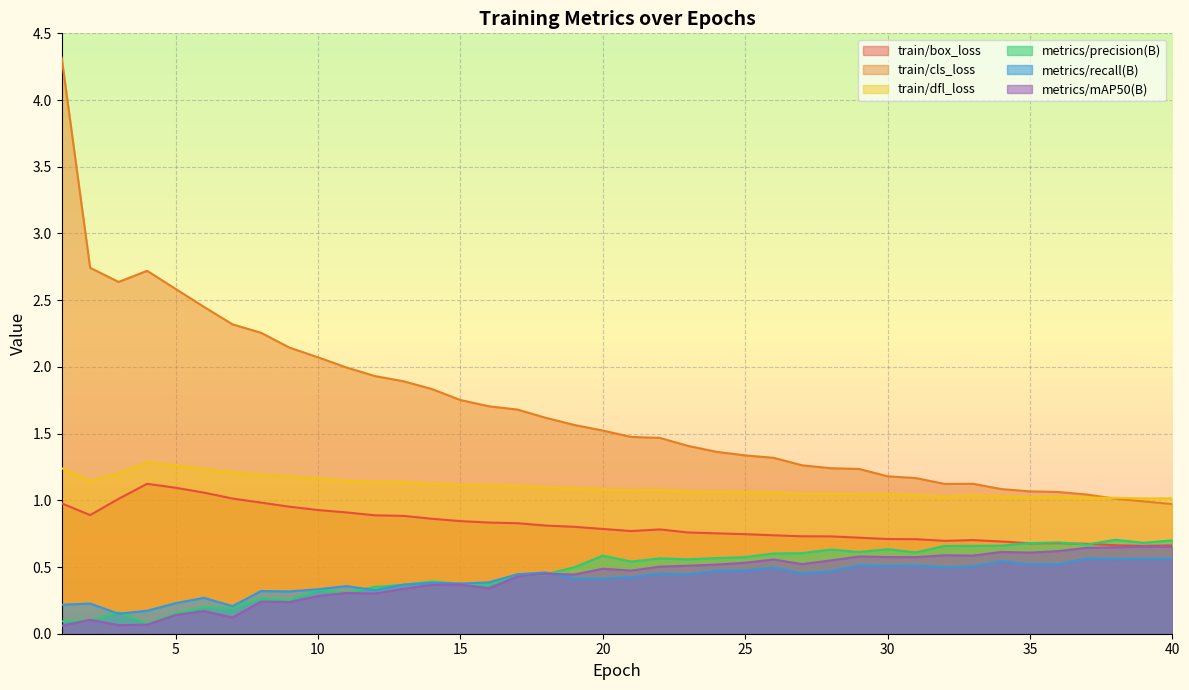

What is the value of the metrics/mAP50(B) point at the 28th from the left?

0.5